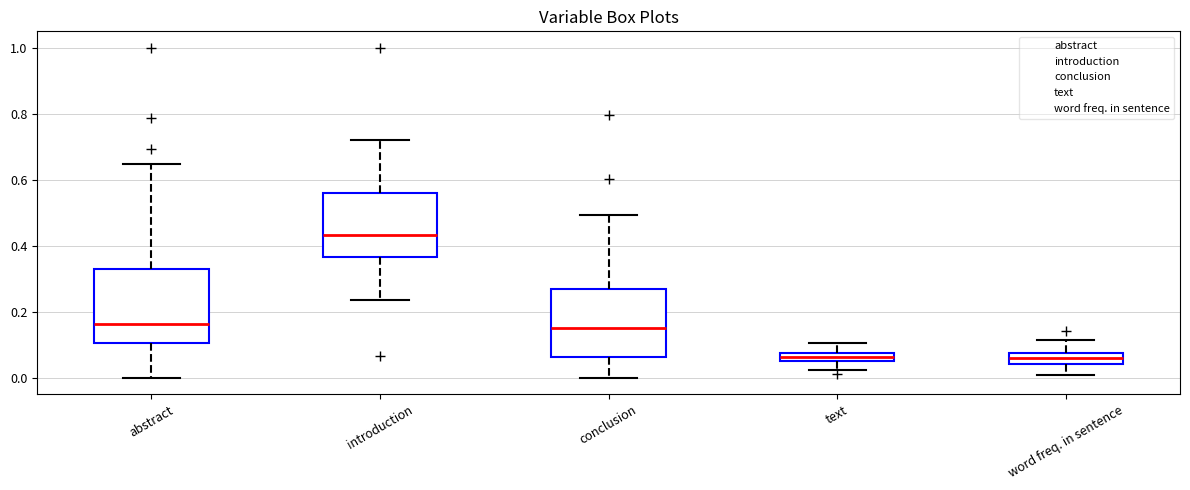

Where does the median line of the box for abstract sit on the y-axis? The values are not printed on the chart, so give them approximately, as read against the axis.

0.16